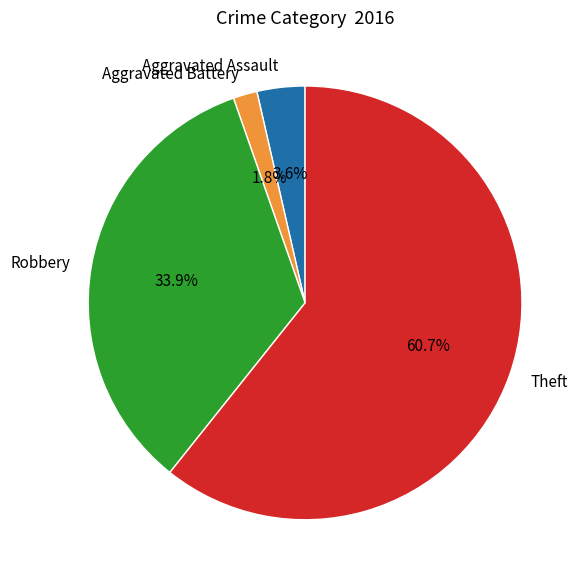

Which category has the smallest portion of the pie?

Aggravated Battery